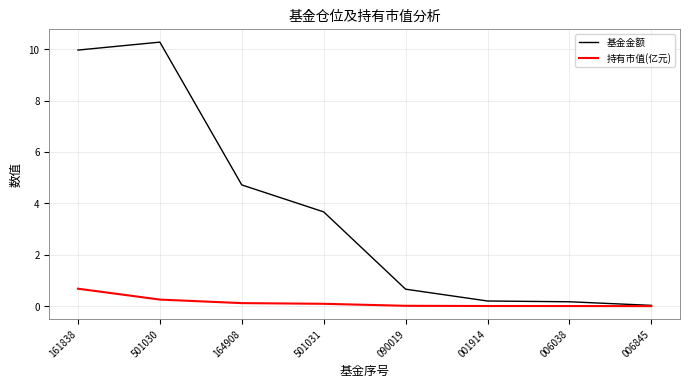

Is the value of 基金金额 at 090019 greater than the value of 持有市值(亿元) at 501031?

Yes